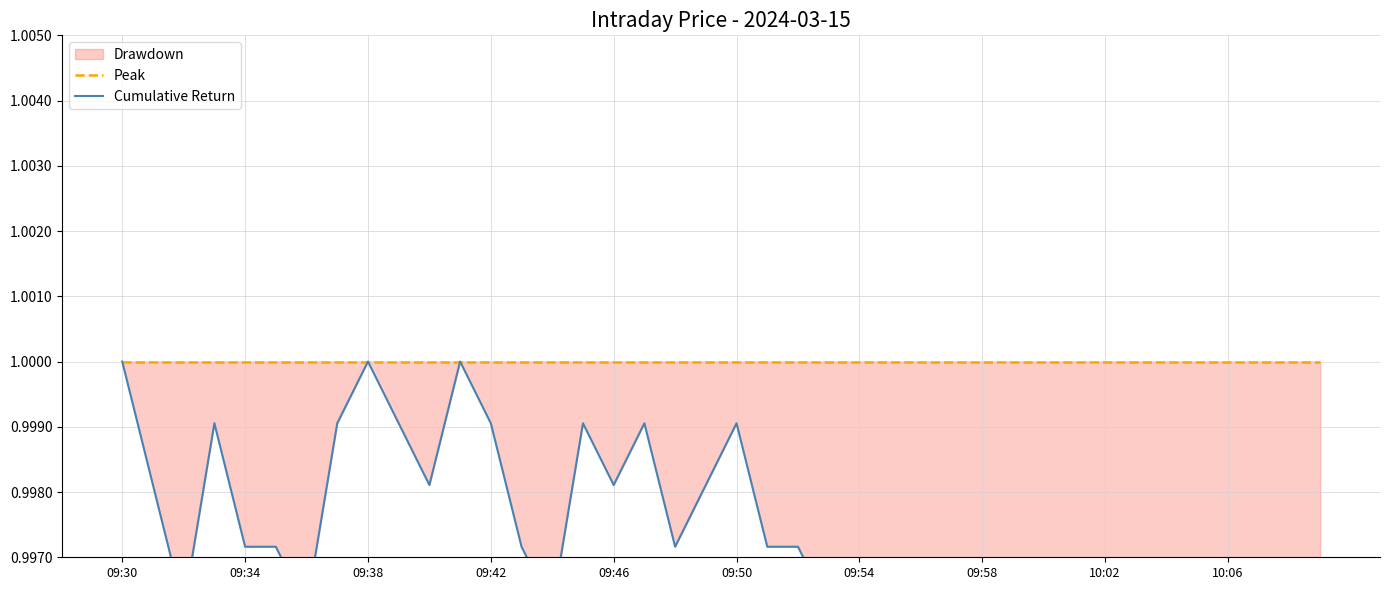

Read the Peak value at 33.

1.0